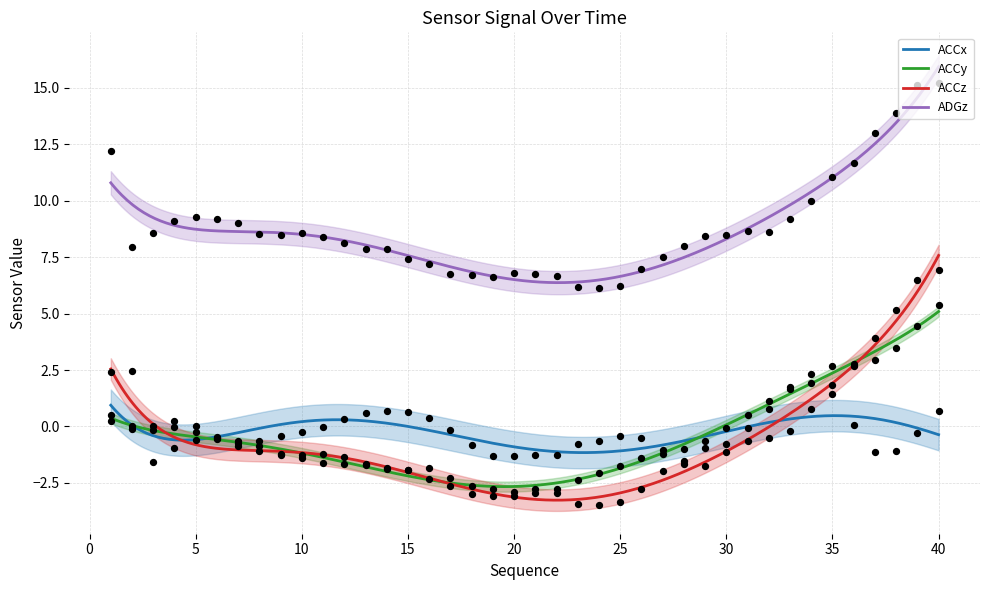

Which series contains the highest Y value?

ADGz